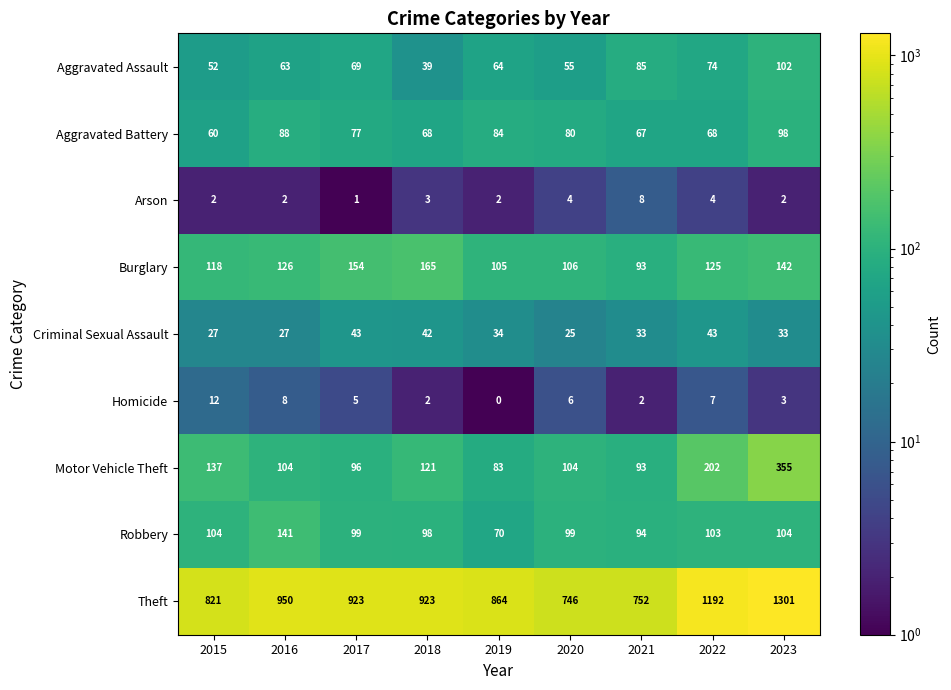

What is the difference between the highest and lowest values at 2019?

864